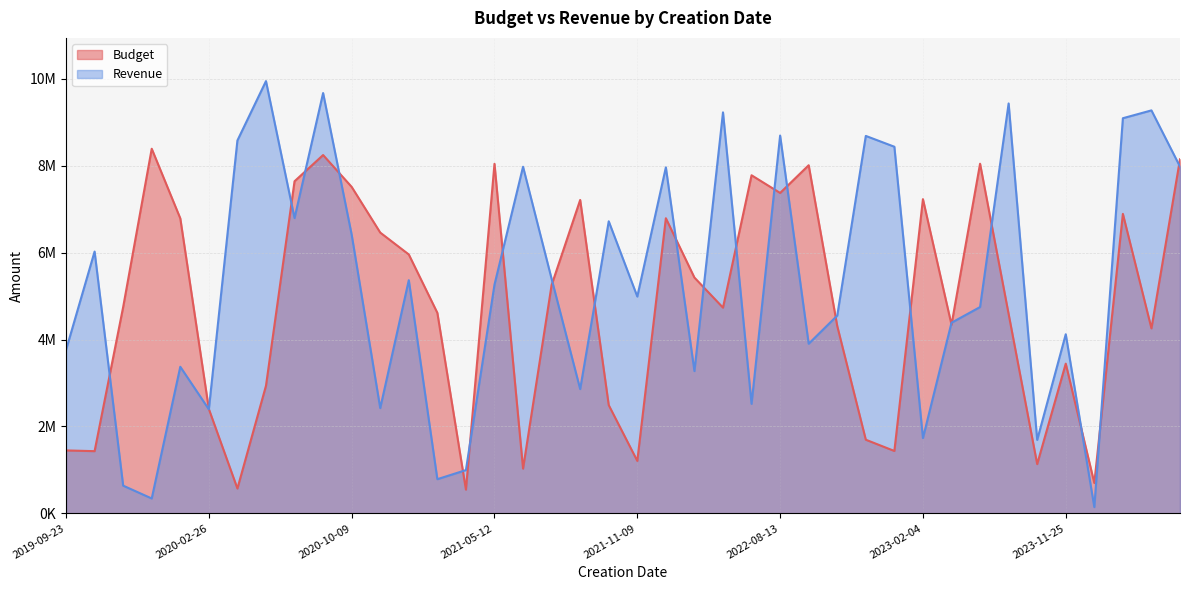

What is the total value across all series at 2024-05-16?

16128710